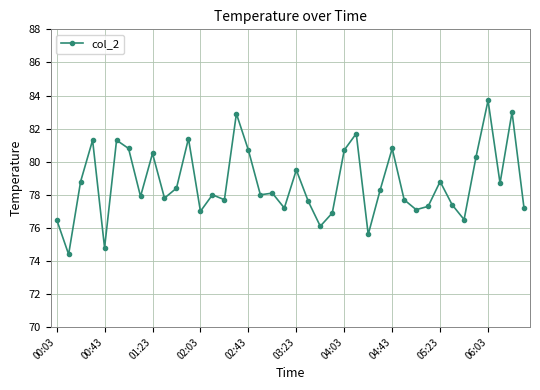

How many lines are shown in the chart?

1